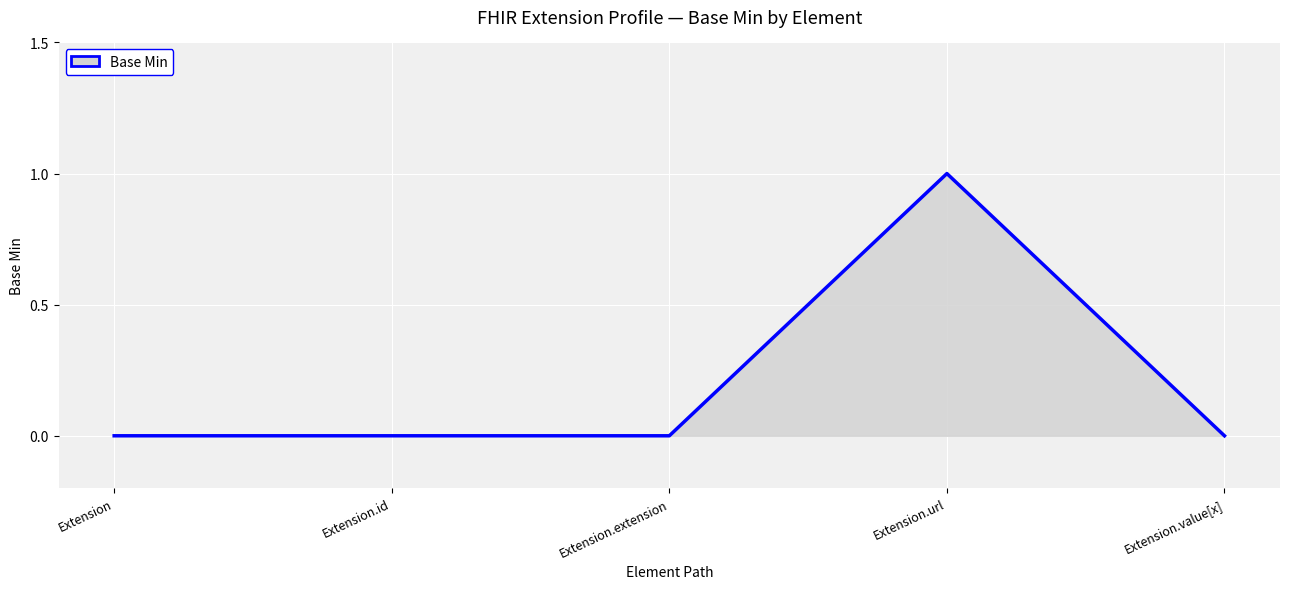

True or false: the data has more than 2 interior local peaks.

False